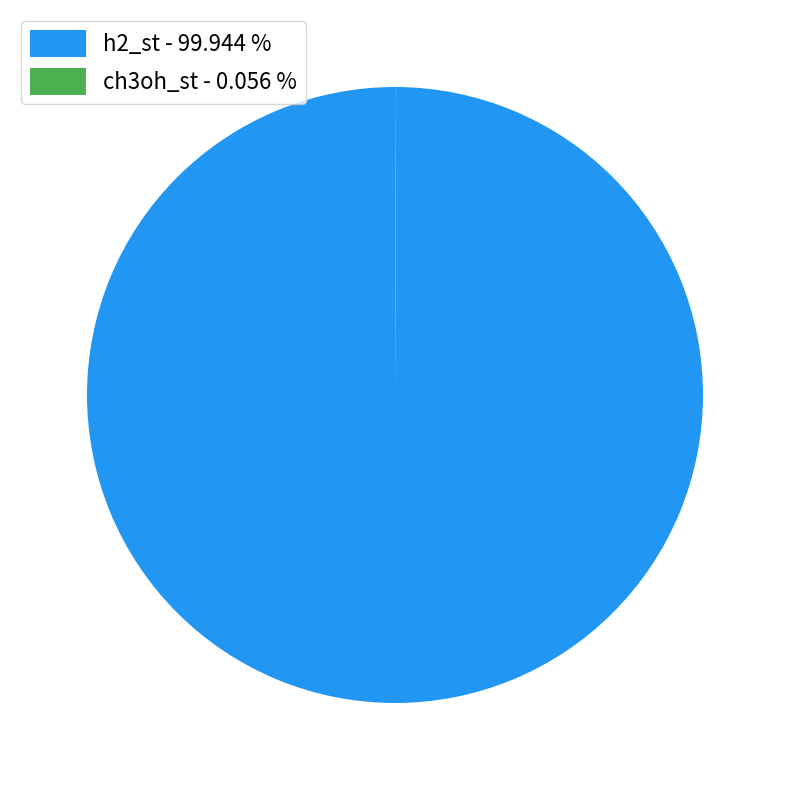

Is there any slice that represents more than half of the pie?

Yes